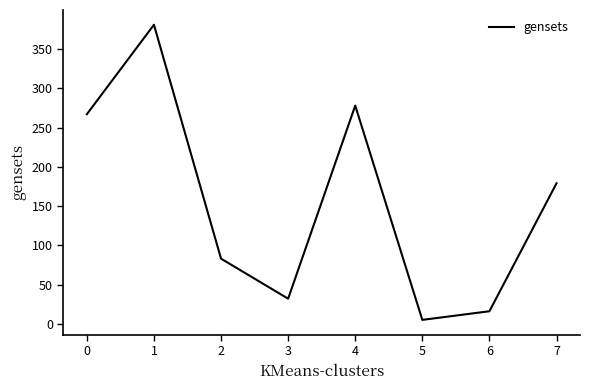

Between 6 and 7, which is larger?

7